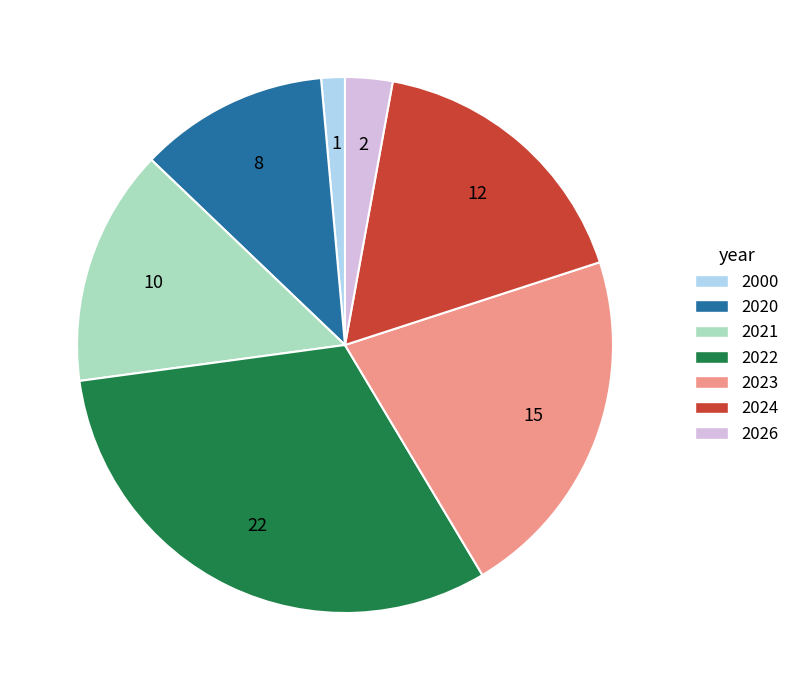

Is the sum of 2020 and 2000 greater than half?

No